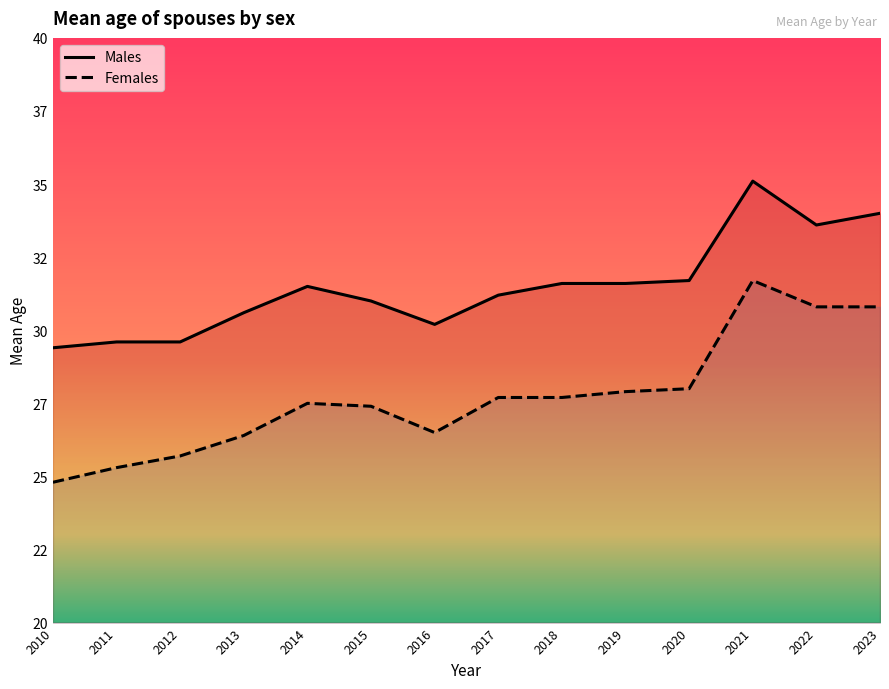

Does the chart have visible grid lines?

No